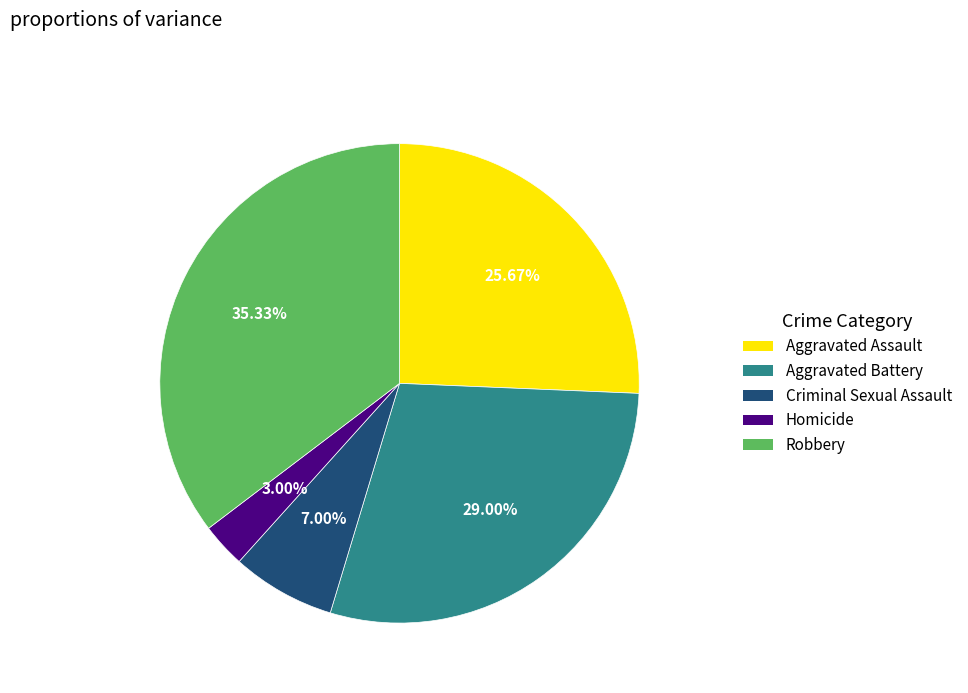

Does any single category account for the majority?

No